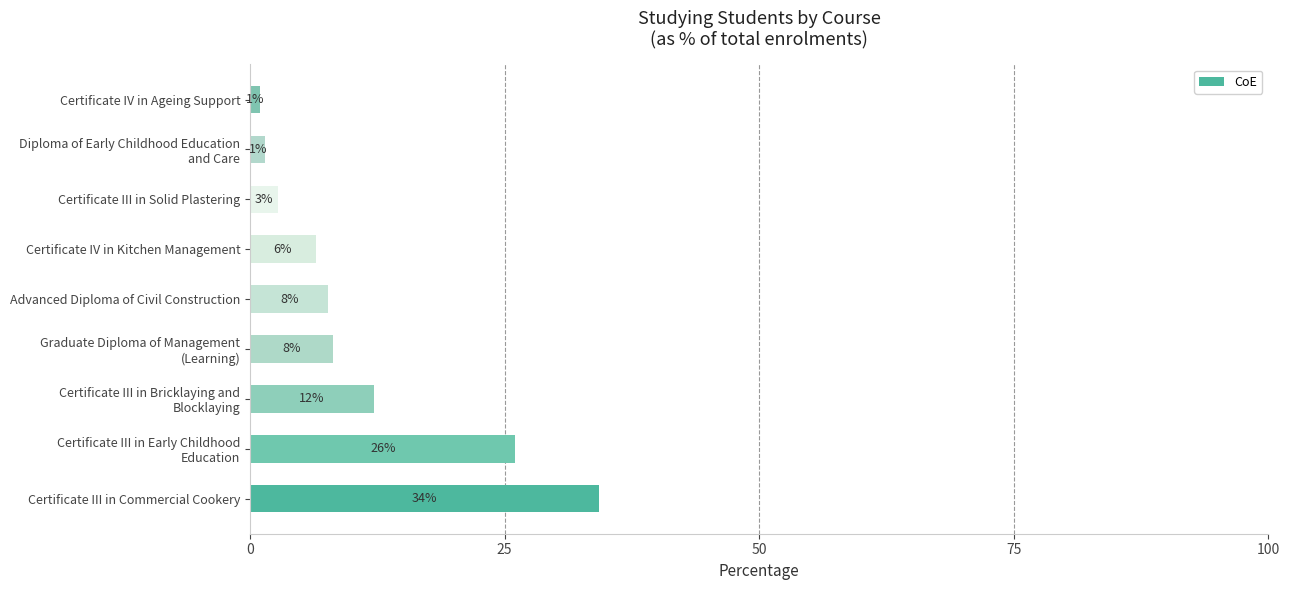

How many bars are there in total?

9